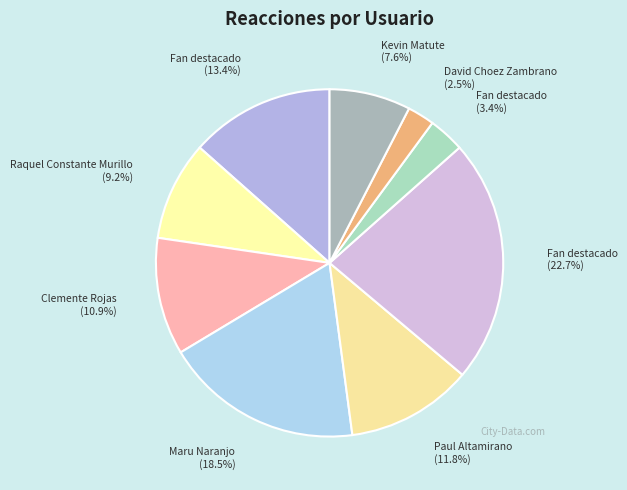

Count the number of slices in the pie.

9